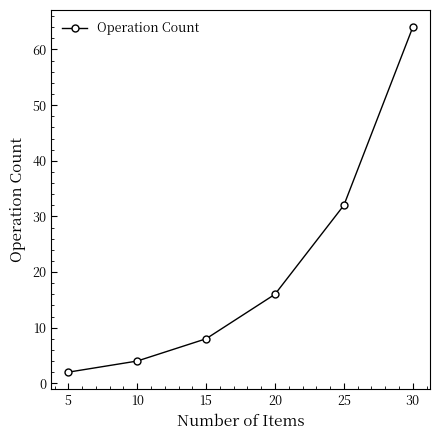

What is the difference between the values at 15 and 10?

4